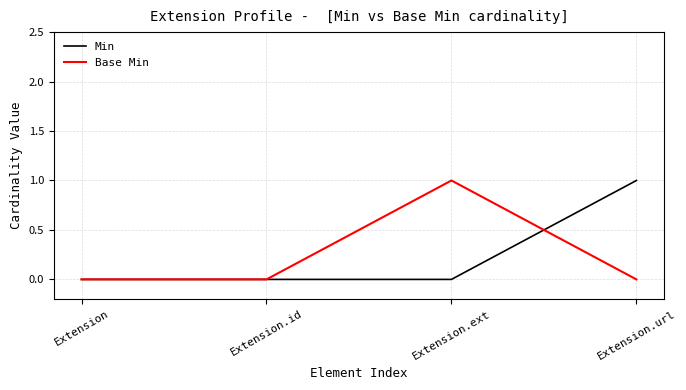

What position from the right is Extension.ext?

2